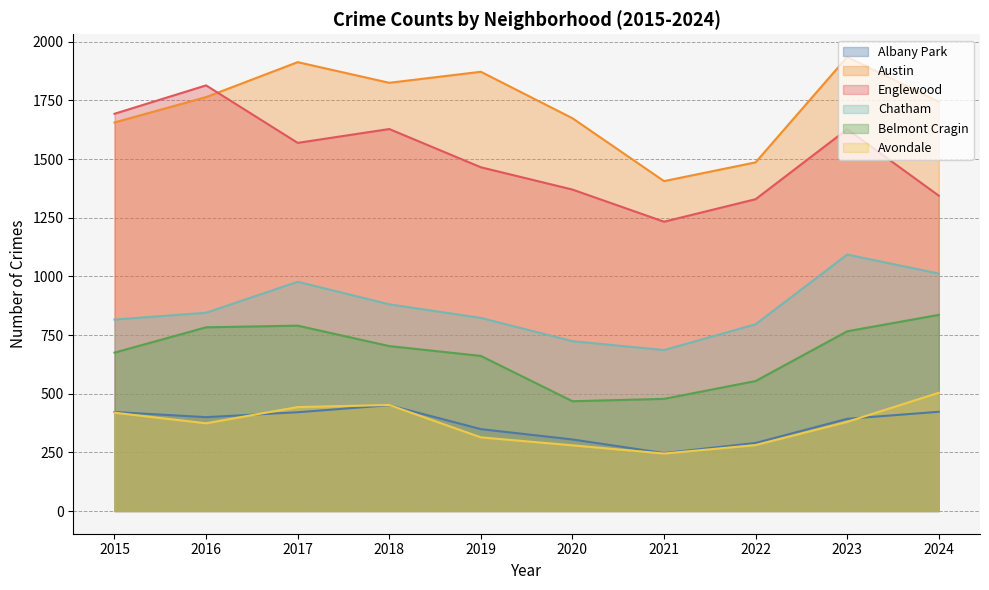

Is the value of Chatham at 2022 greater than the value of Belmont Cragin at 2016?

Yes